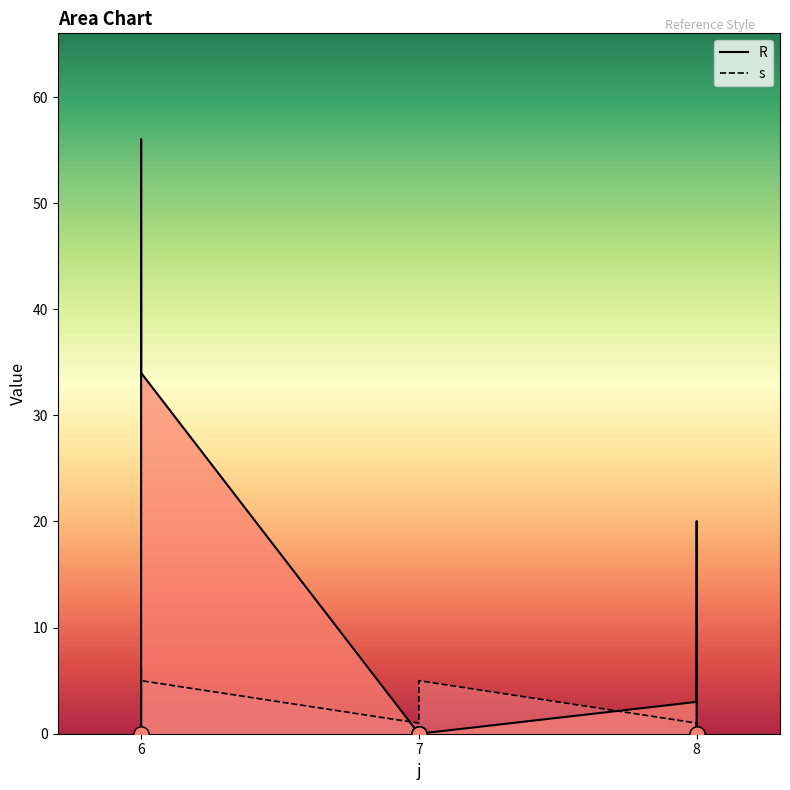

Which series has the widest spread of Y values?

R